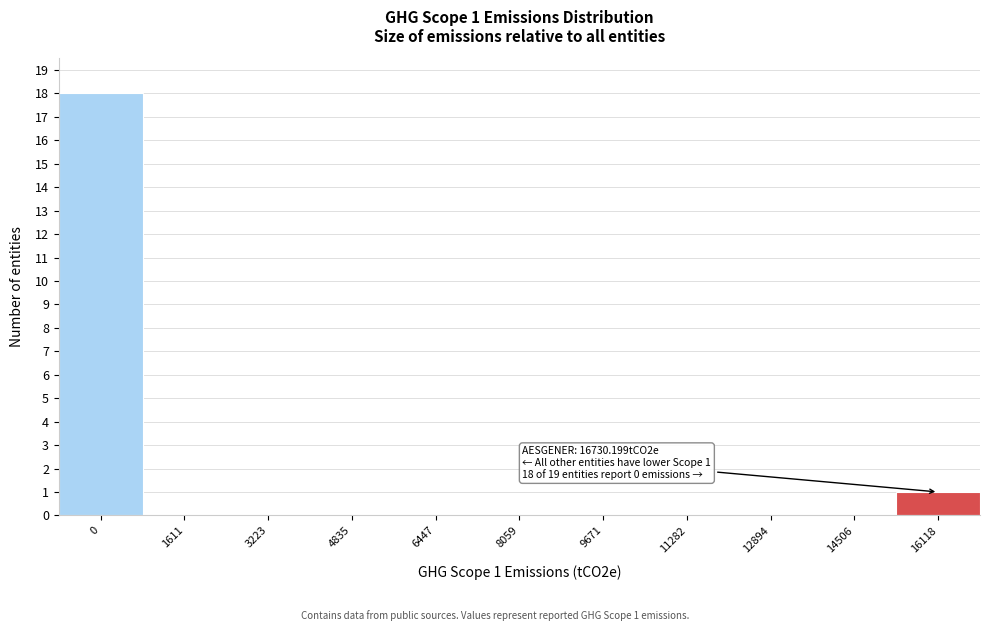

Reading right to left, extract all data points from this chart.

16118=1	14506=0	12894=0	11282=0	9671=0	8059=0	6447=0	4835=0	3223=0	1611=0	0=18